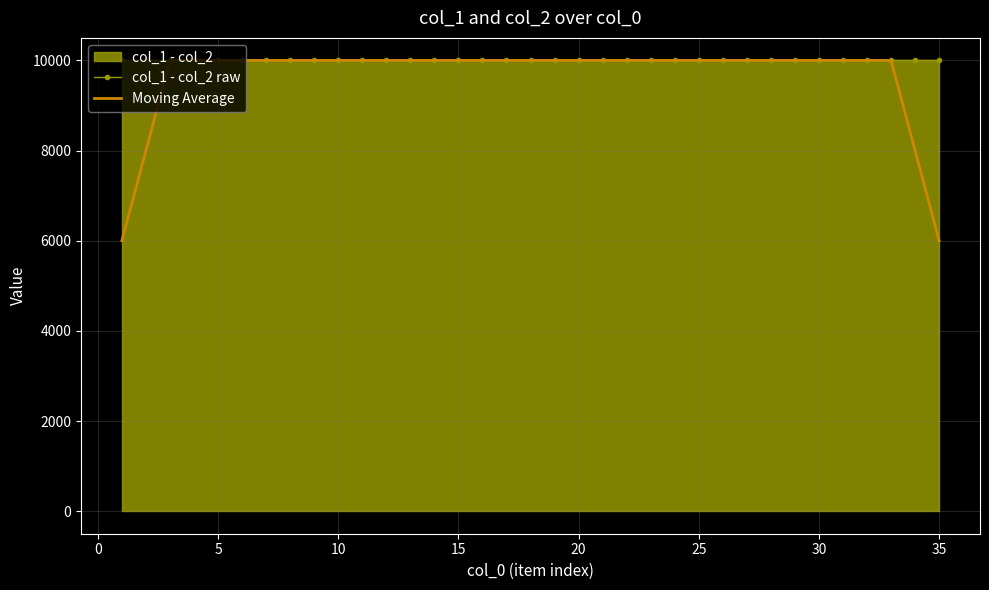

Which series has the largest range (max minus min)?

Moving Average